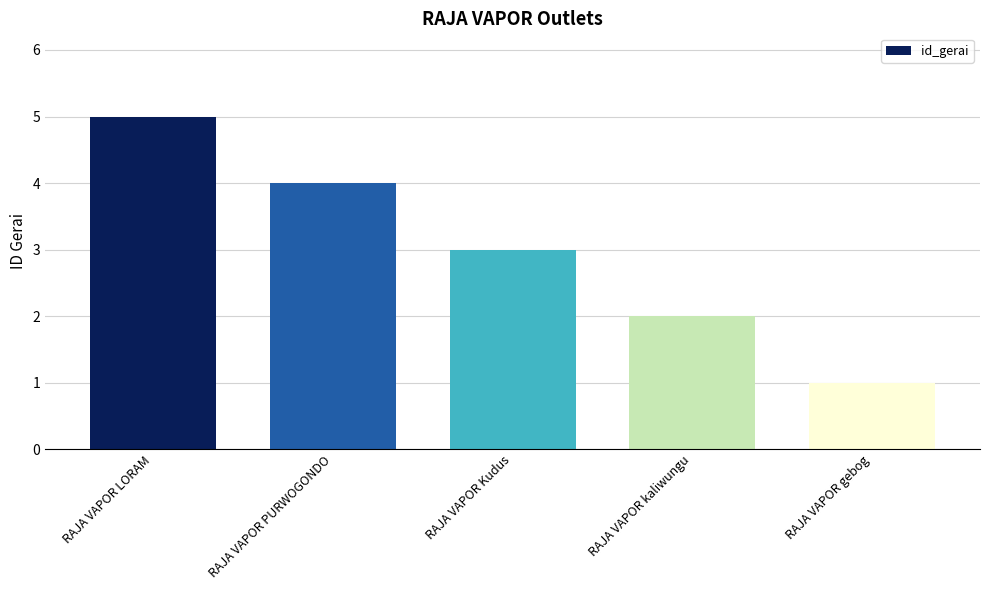

What is the difference between the second highest and minimum values?

3